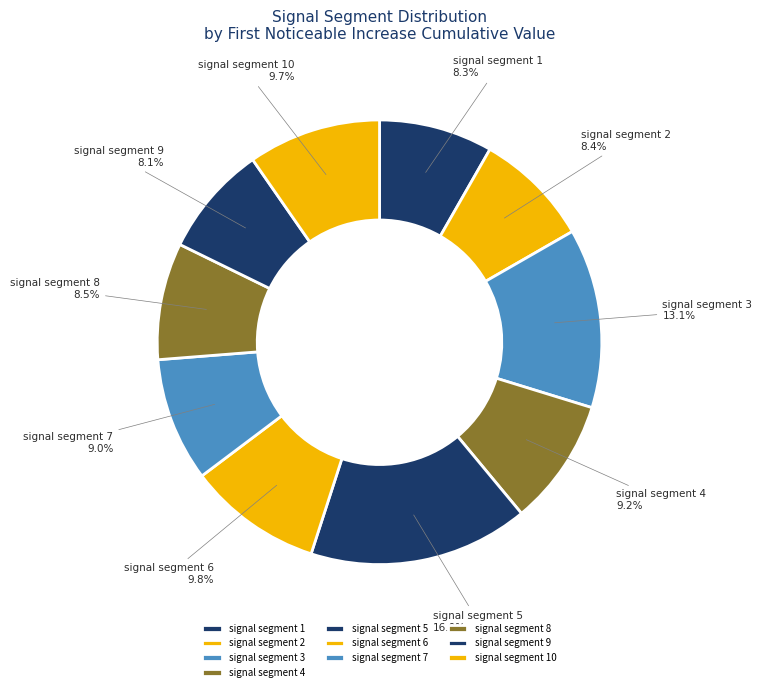

To the nearest percent, what percentage of the pie is signal segment 3?

13%